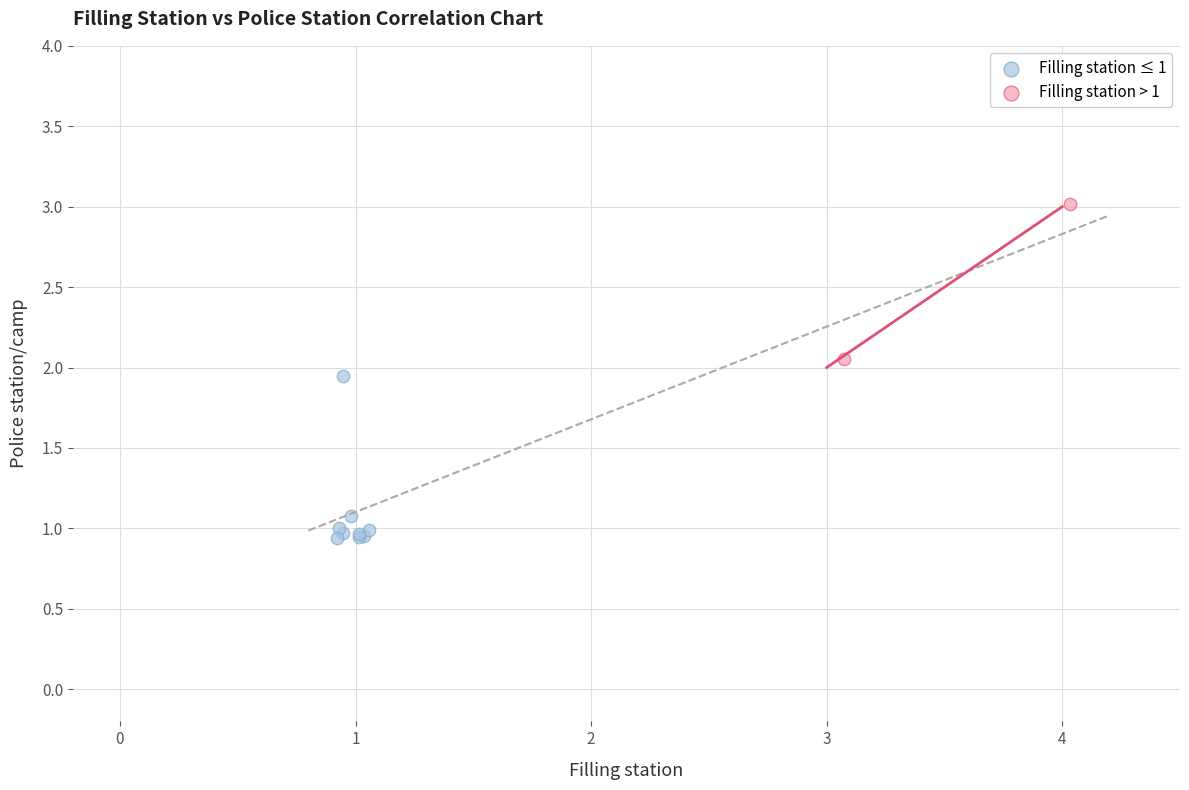

What are all the series names shown in the legend?

Filling station ≤ 1, Filling station > 1